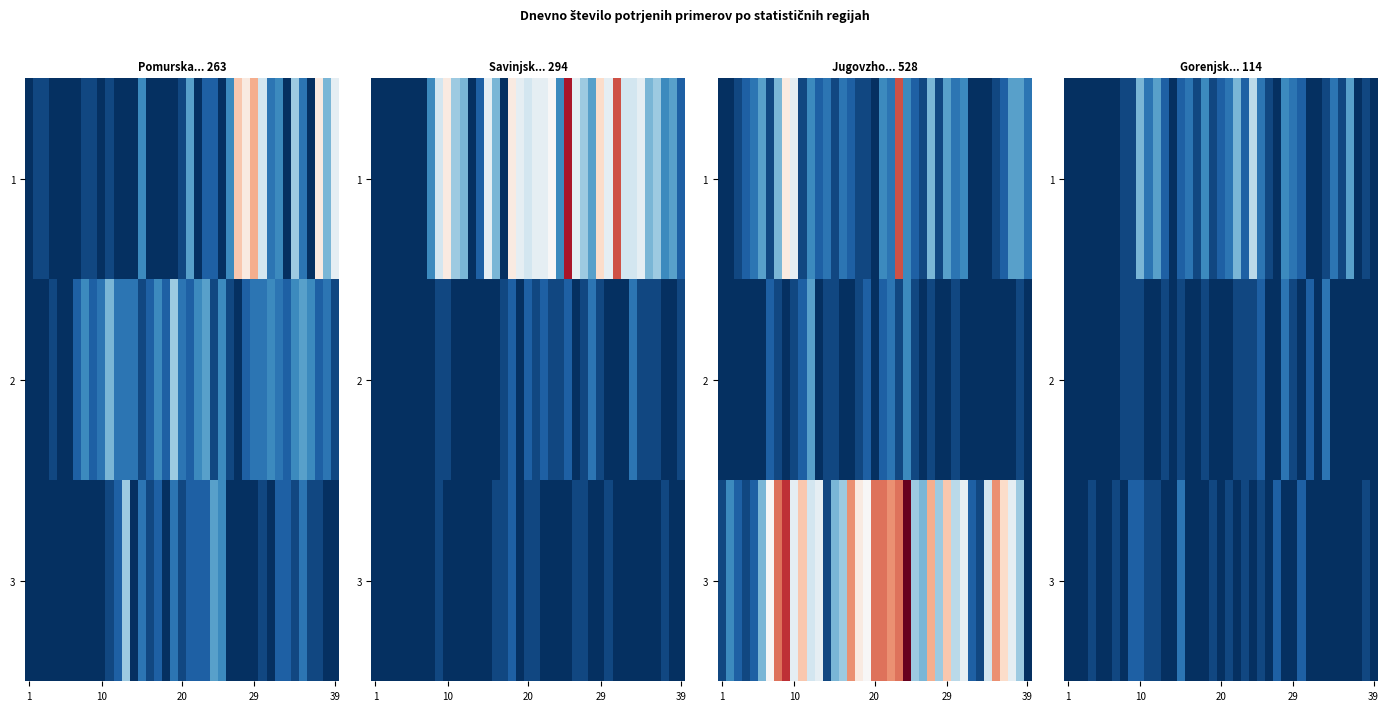

Rank the series by their maximum value, from lowest to highest.

2, 3, 1